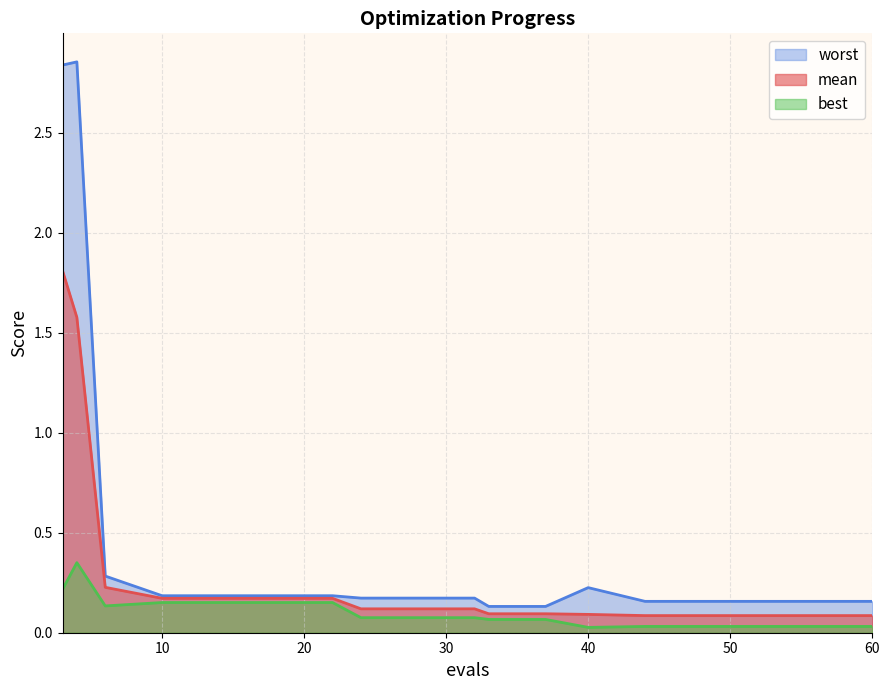

Which series has the largest range (max minus min)?

worst